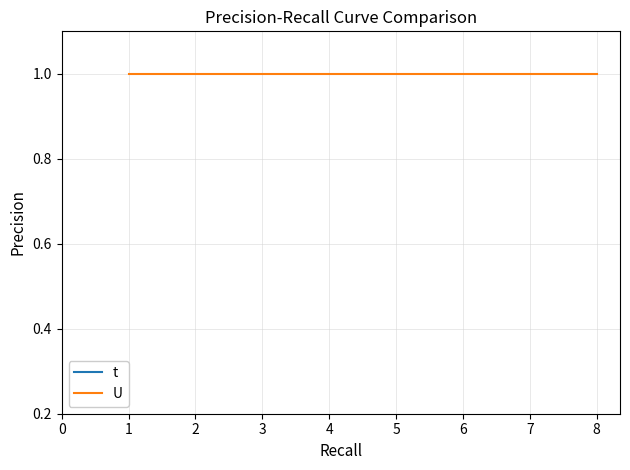

True or false: U and t cross at least once.

False